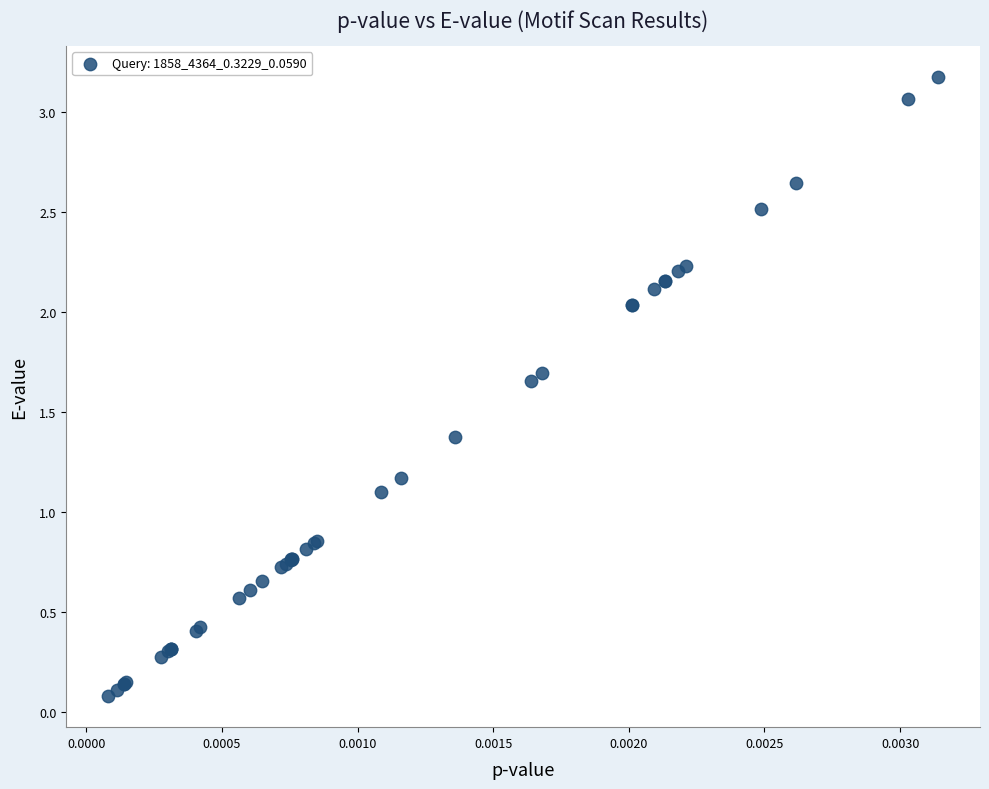

What Y value in the scatter plot is closest to 1?

1.1